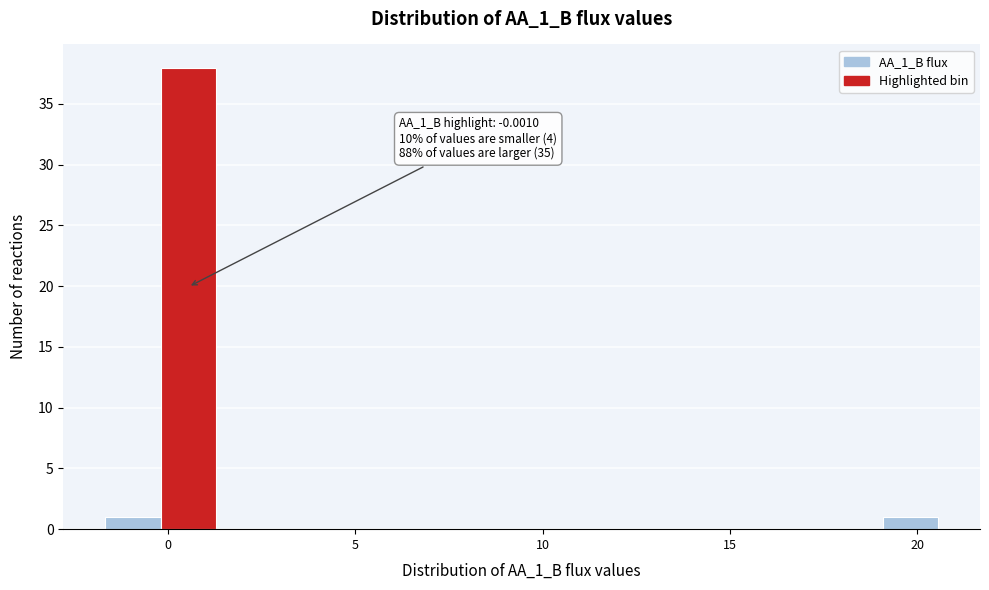

Read against the x-axis, roughly where is the centre of the tallest bar?

0.5